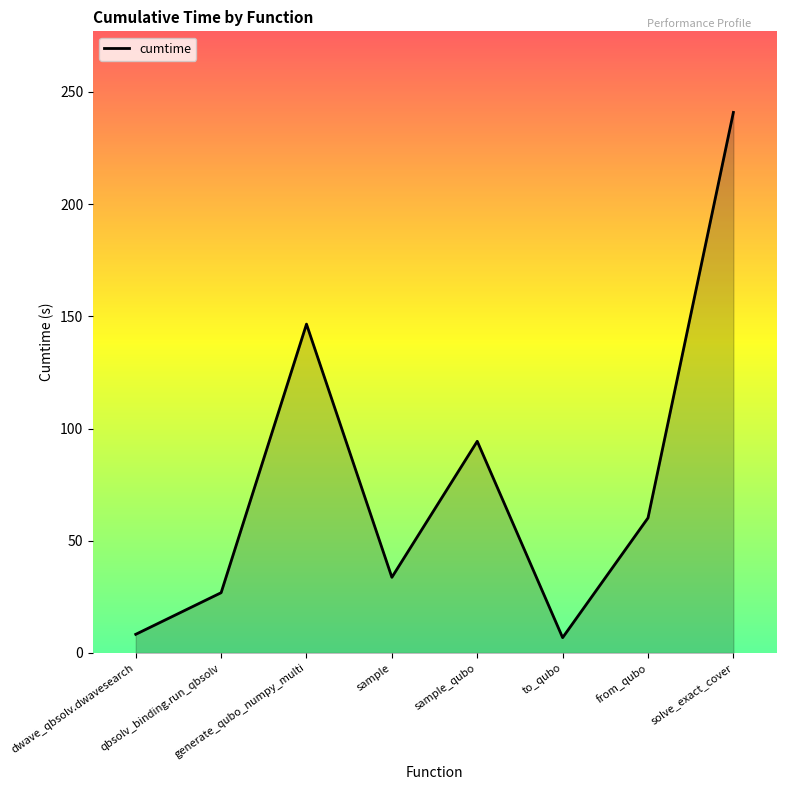

What is the ratio of the value at qbsolv_binding.run_qbsolv to the value at dwave_qbsolv.dwavesearch?

3.2